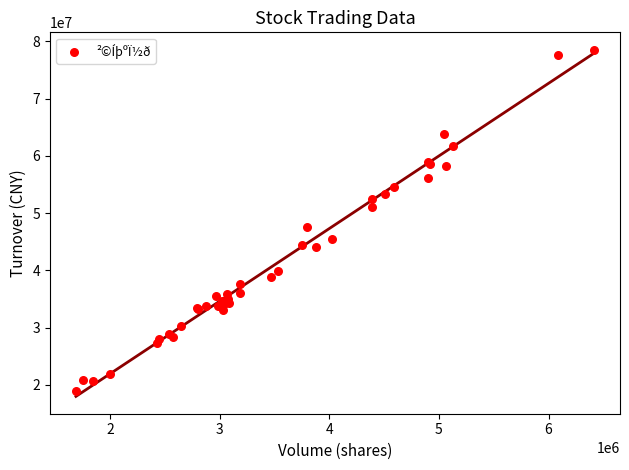

What Y value in the scatter plot is closest to 48762917?

47555425